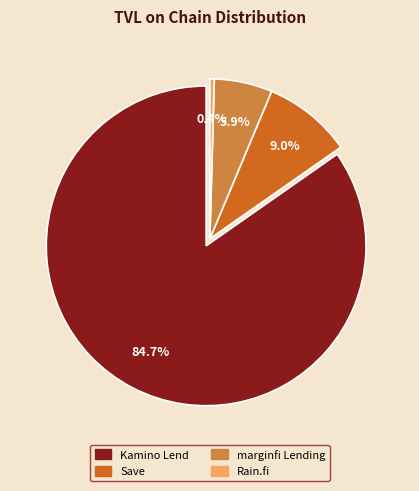

To the nearest percent, what percentage of the pie is marginfi Lending?

6%